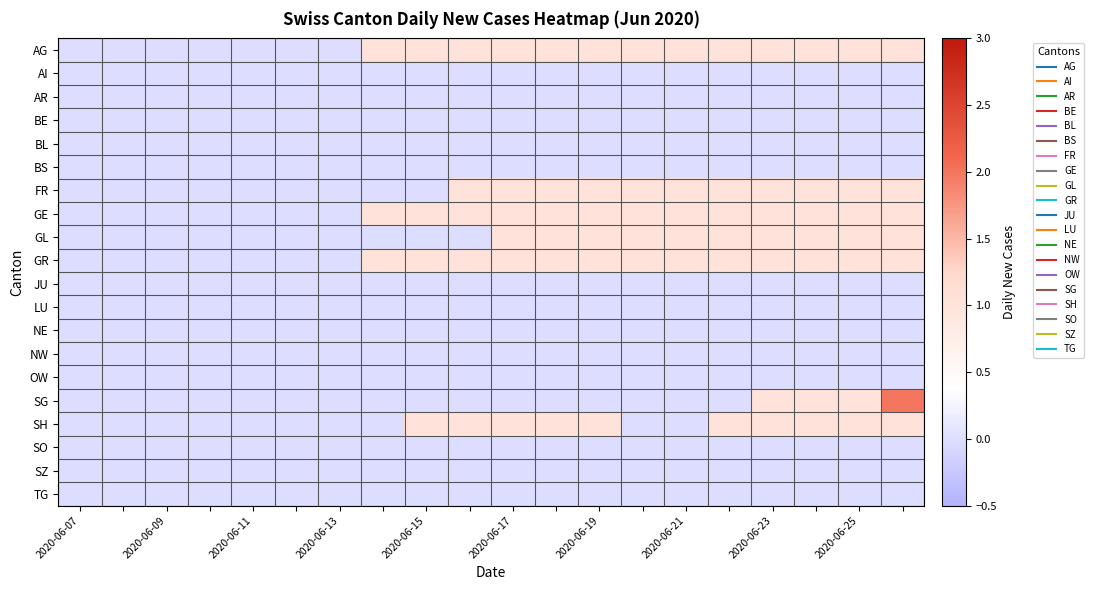

Which series has the largest range (max minus min)?

SG